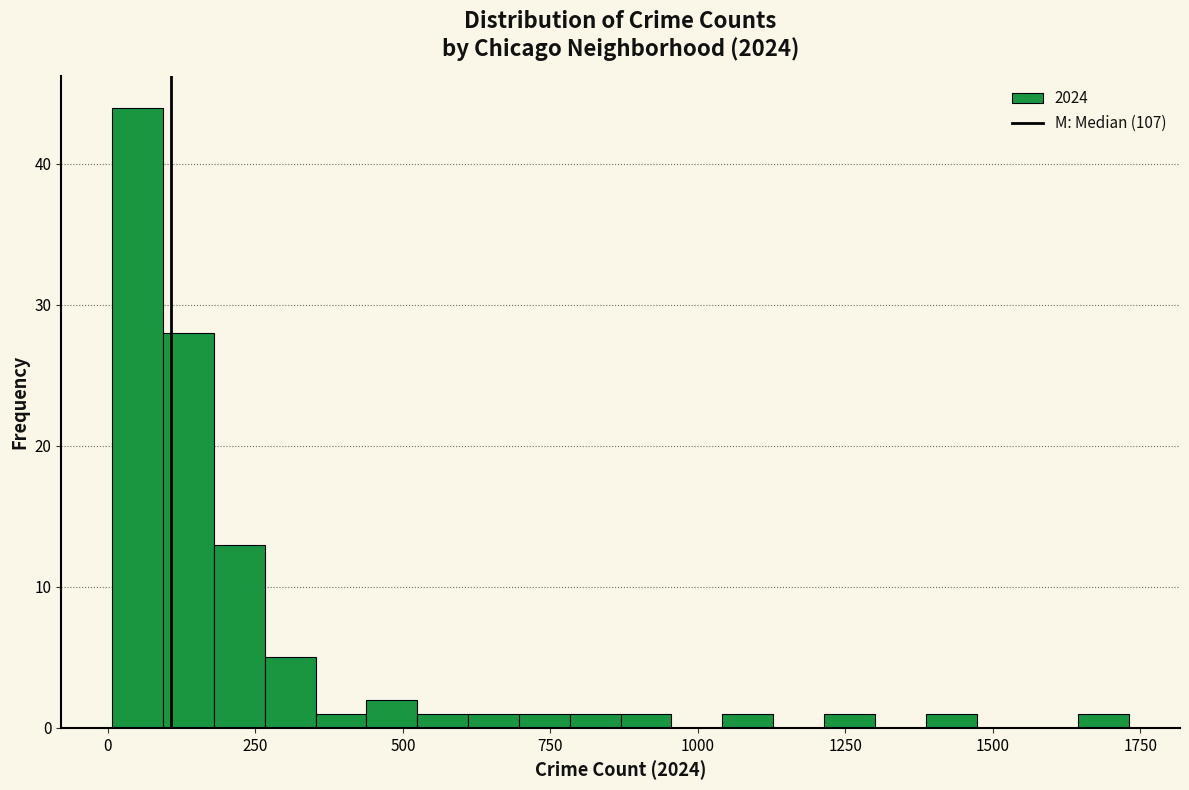

Around what value on the x-axis is the tallest bar? Give the approximate position of its centre, as read against the axis.

50